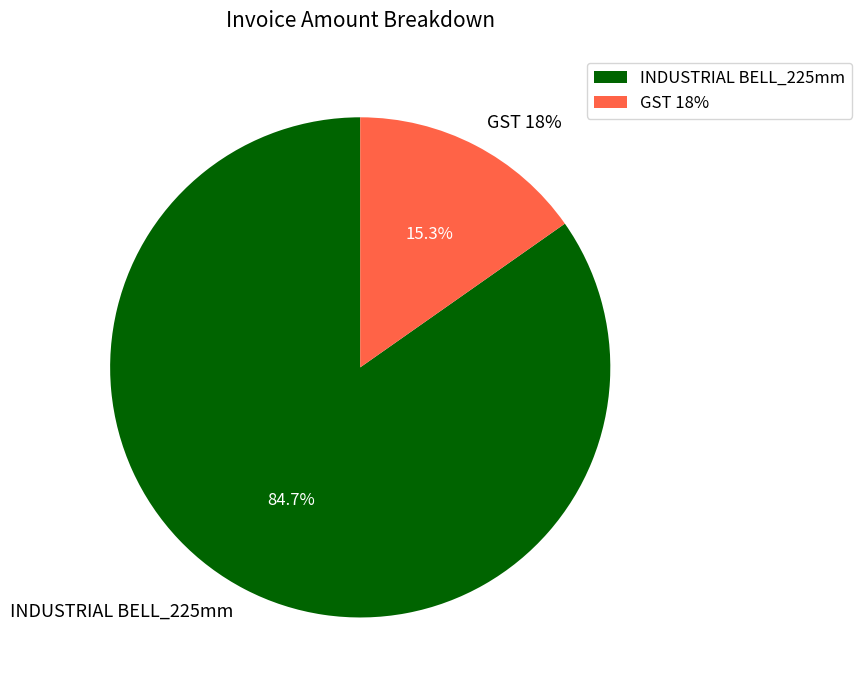

What is the total percentage of GST 18% and INDUSTRIAL BELL_225mm?

100.0%